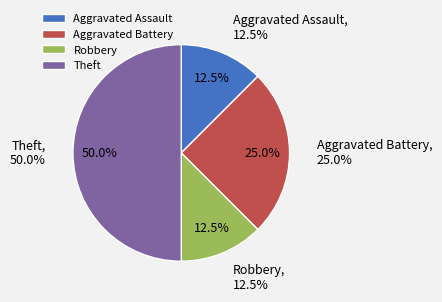

To the nearest percent, what is the combined percentage of Robbery and Aggravated Assault?

25%